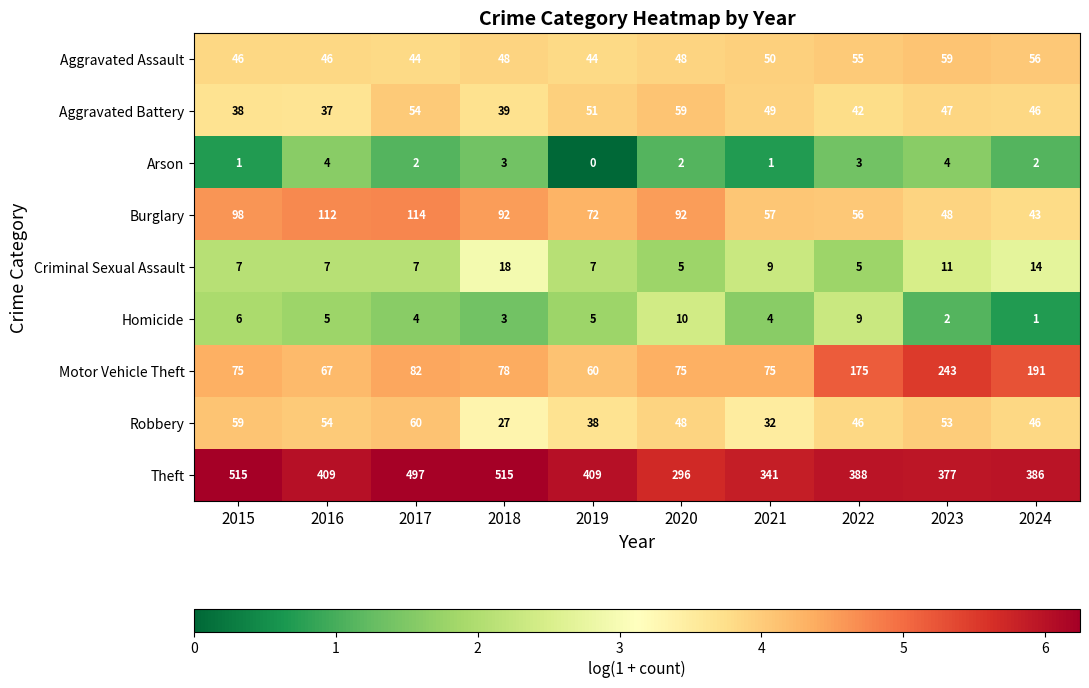

At 2023, list the series in order from largest to smallest.

Theft, Motor Vehicle Theft, Aggravated Assault, Robbery, Burglary, Aggravated Battery, Criminal Sexual Assault, Arson, Homicide